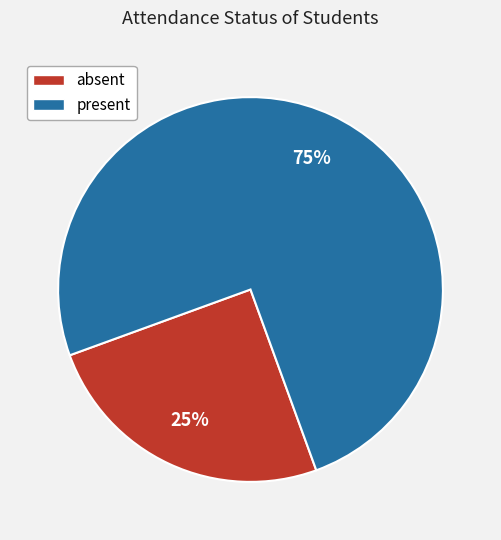

To the nearest percent, what portion does present represent?

75%